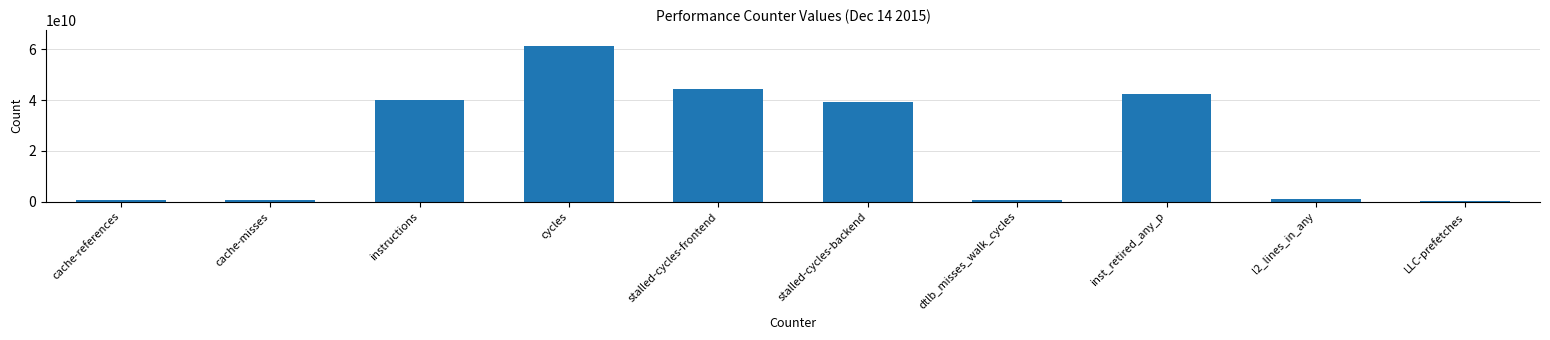

What is the maximum value shown in the chart?

61558114996